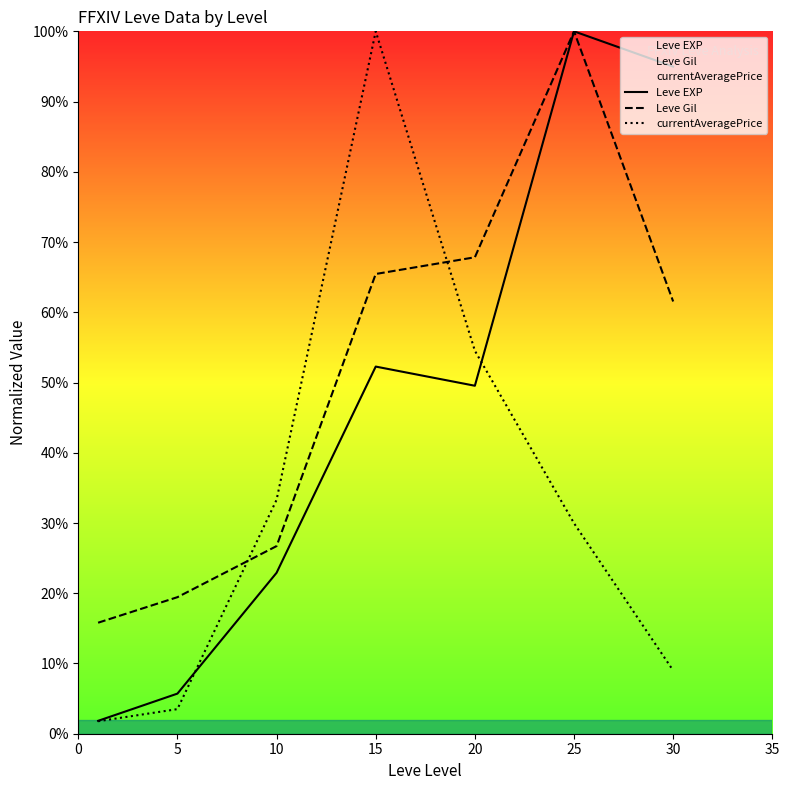

Where is the first local maximum for Leve Gil?

25